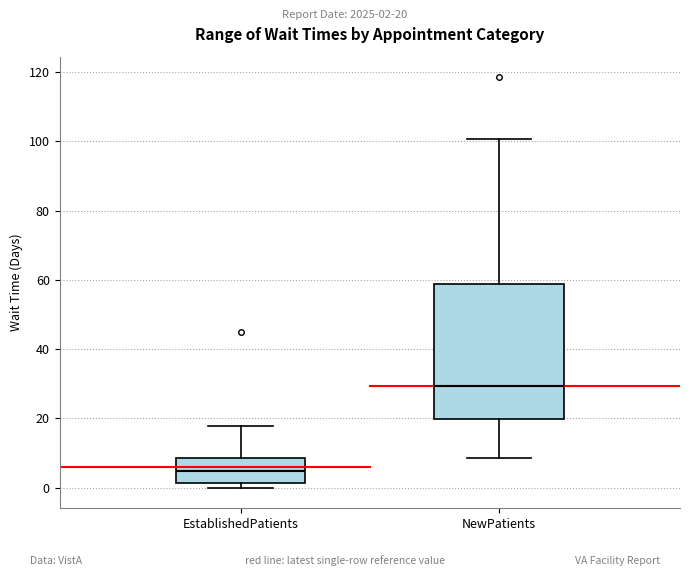

Where is the upper edge of the box for EstablishedPatients on the y-axis? The values are not printed on the chart, so give them approximately, as read against the axis.

8